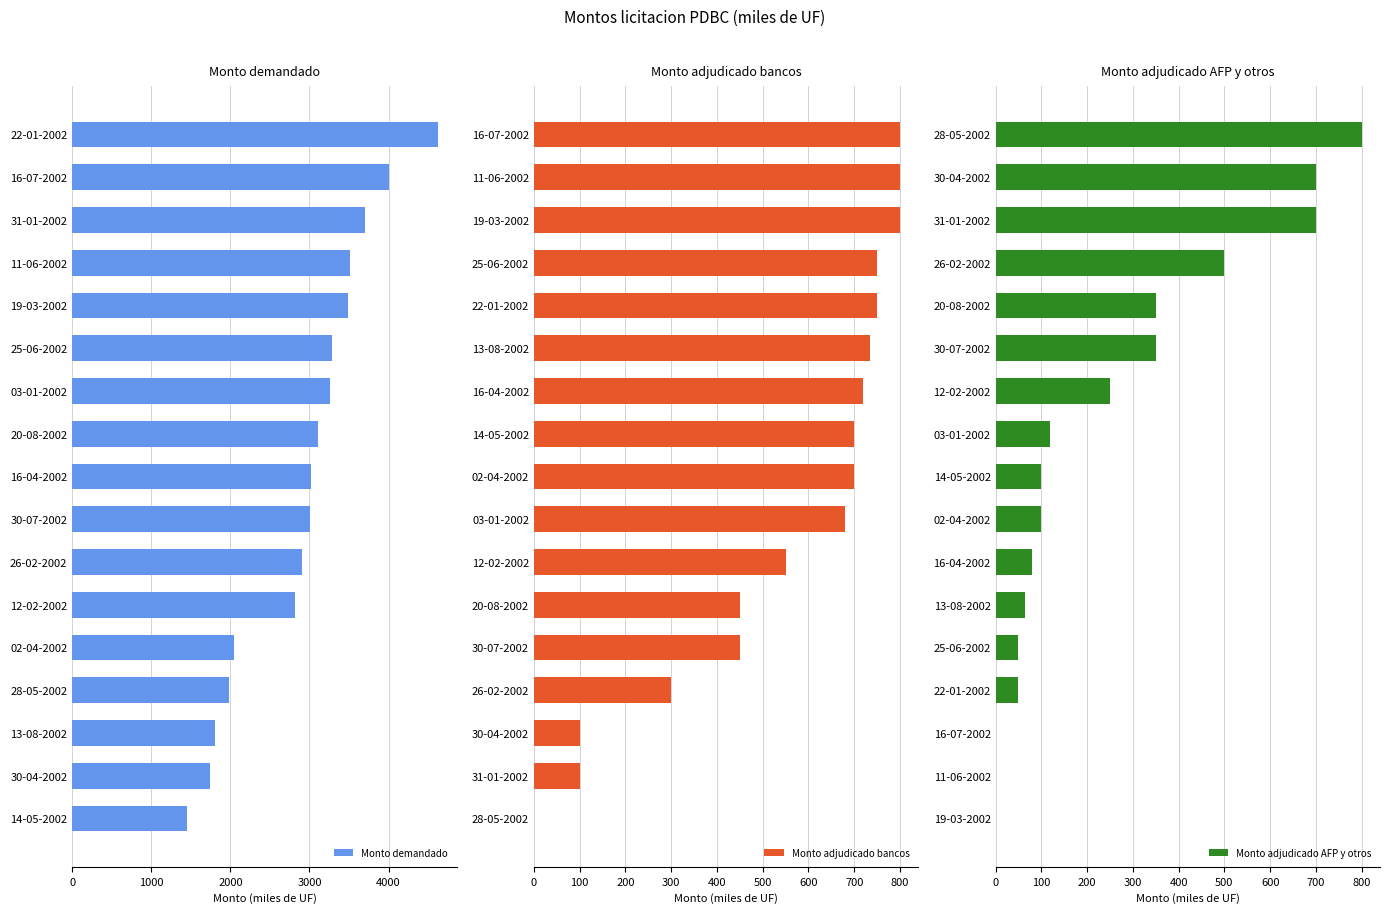

What are all the series names shown in the legend?

Monto demandado, Monto adjudicado bancos, Monto adjudicado AFP y otros